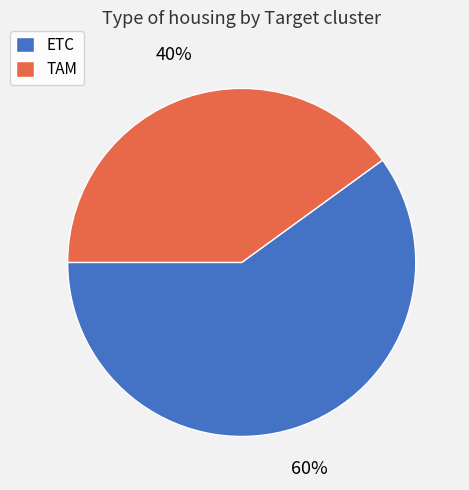

How many slices are in this pie chart?

2